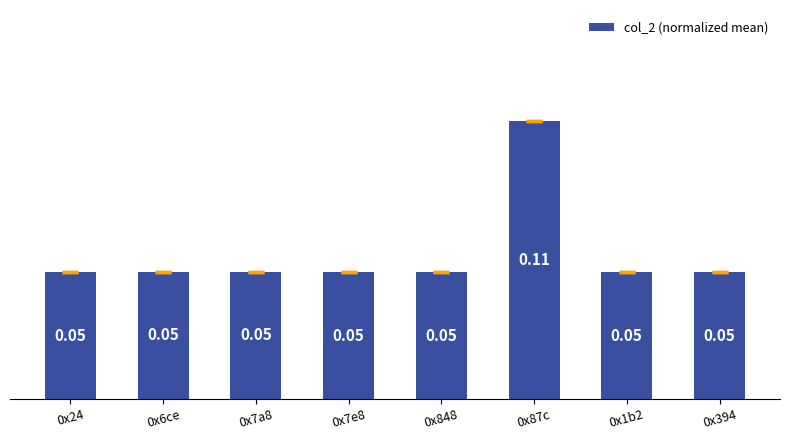

Count the number of data series in this chart.

1